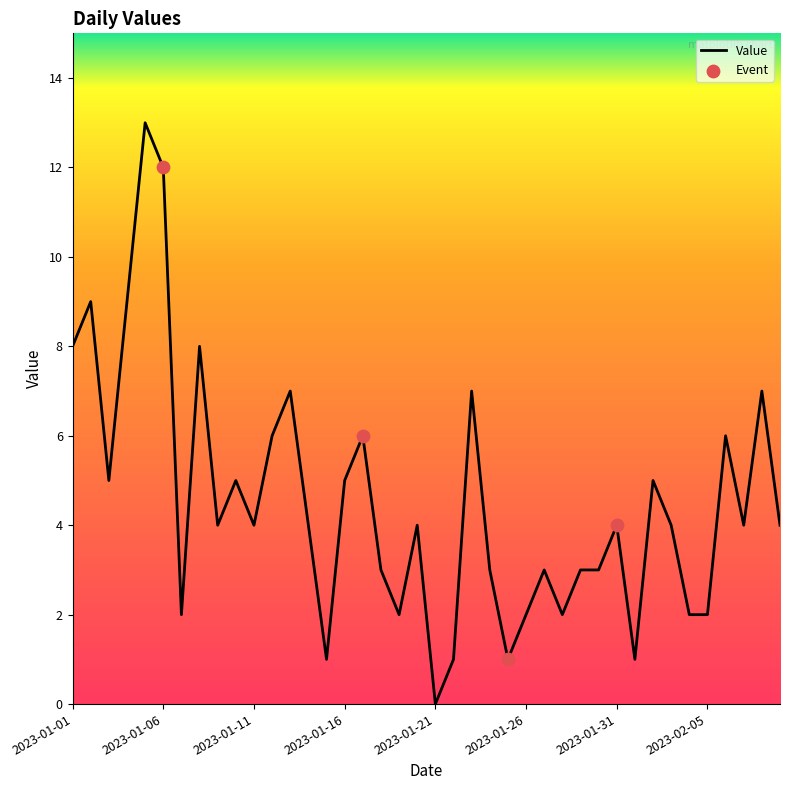

What is the maximum value shown in the chart?

13